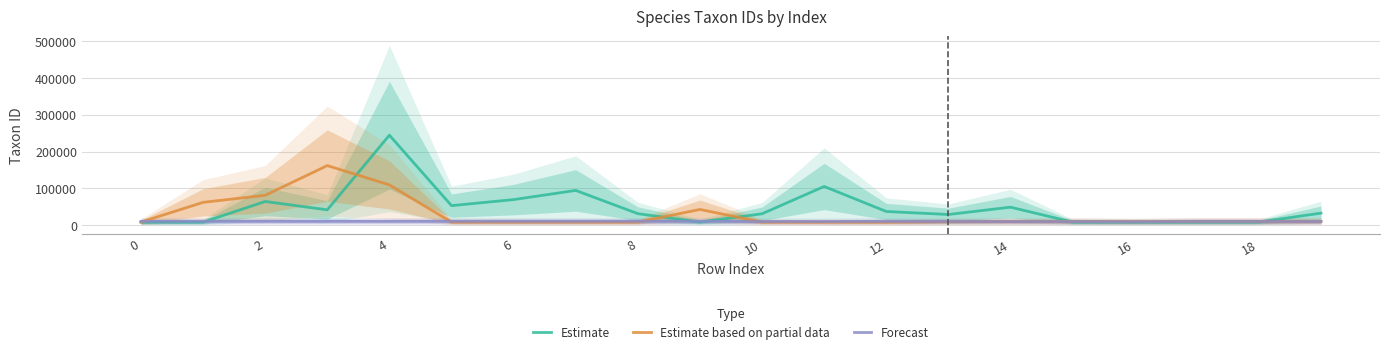

What is the sum of all Forecast values?

198449